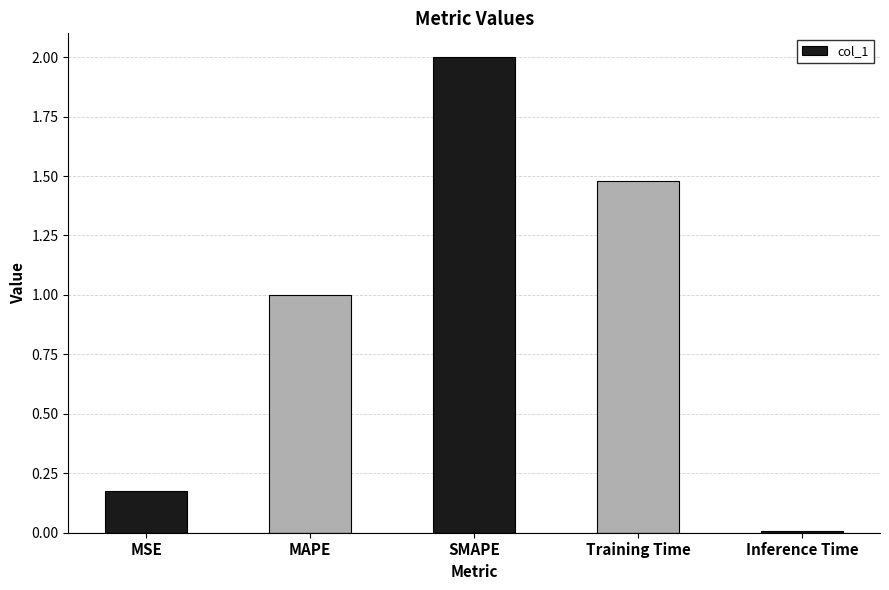

List the labels in order of value, largest first.

SMAPE, Training Time, MAPE, MSE, Inference Time